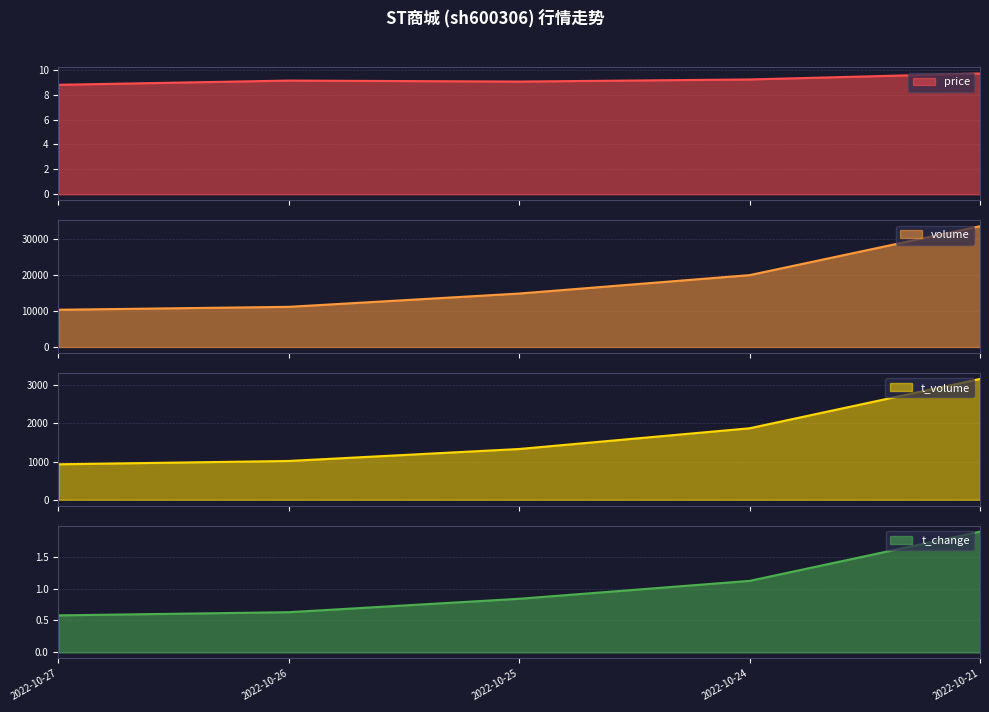

The t_volume series shows 3111.8 at 2022-10-24. True or false?

False